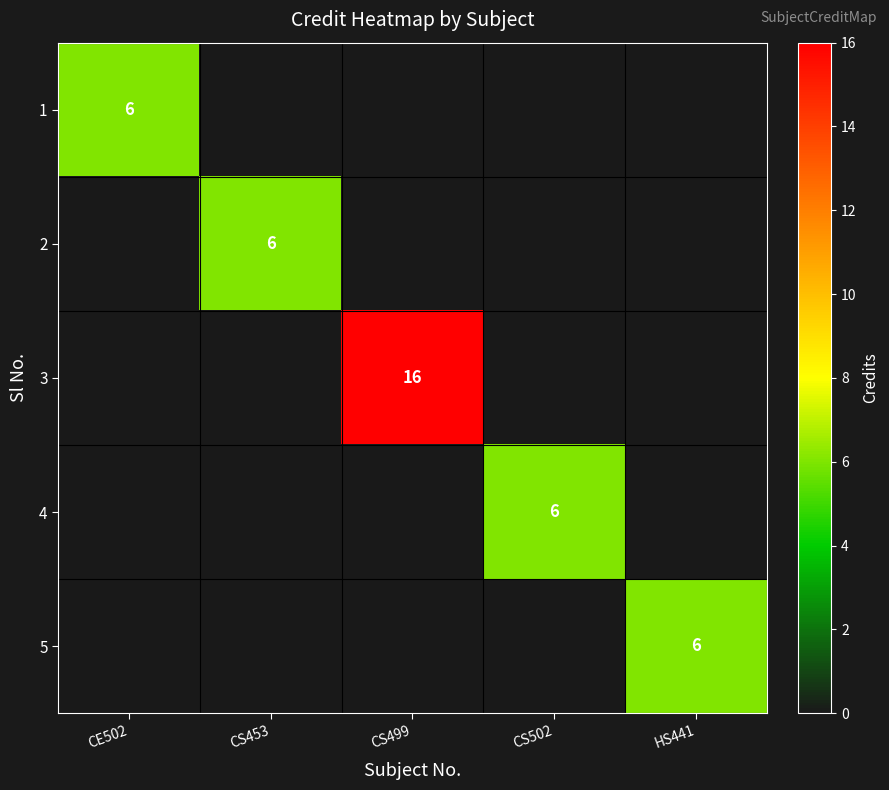

True or false: 2 has a value of 10 at CS453.

False